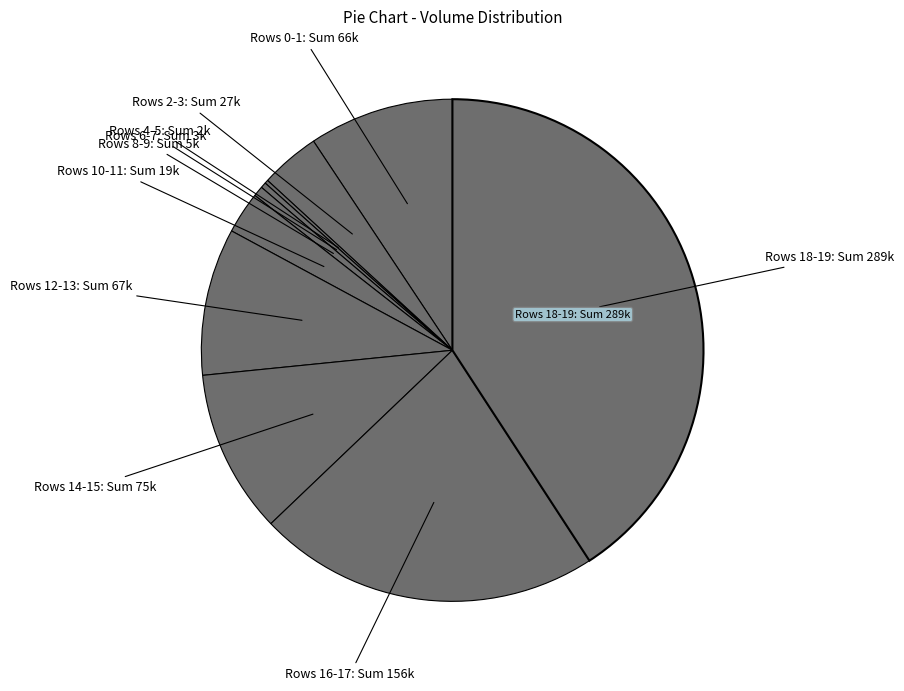

Is there any slice that represents more than half of the pie?

No